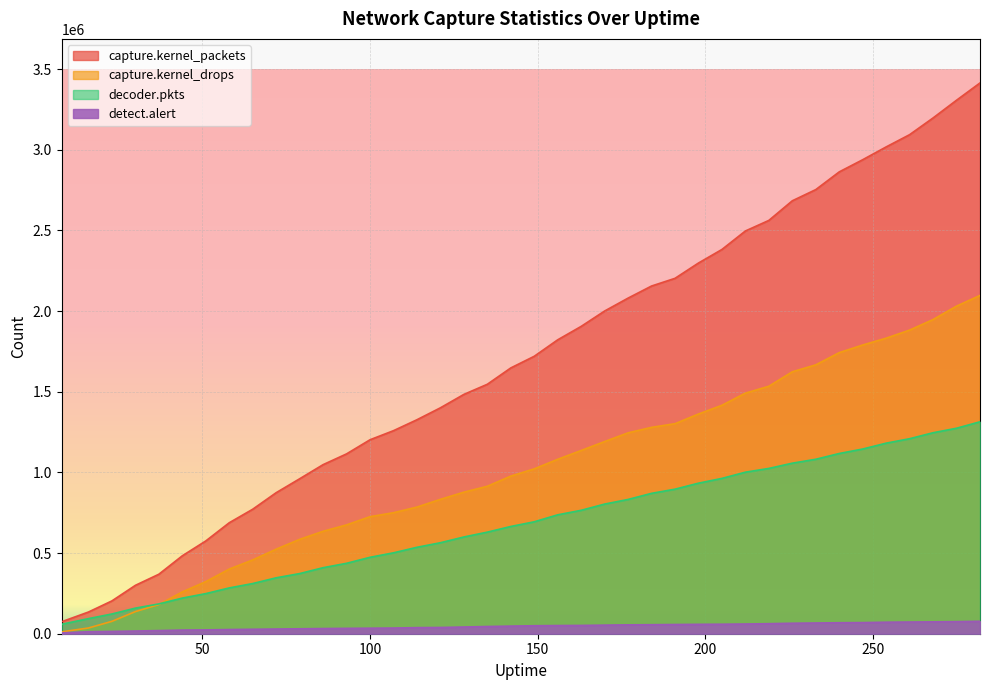

Reading left to right, what are all the values shown in this chart?

detect.alert: 8=4884	16=12418	23=14406	30=16641	37=19509	44=22634	51=23735	58=25940	65=27552	72=29062	79=30616	86=32072	93=33307	100=34270	107=35185	114=37814	121=38752	128=41566	135=44740	142=47187	149=49487	156=50689	163=51462	170=53274	177=55034	184=55942	191=57139	198=58233	205=58915	212=60202	219=62258	226=65004	233=66473	240=68118	247=68906	254=71426	261=72482	268=73611	275=74878	282=77017
capture.kernel_packets: 8=74256	16=134587	23=203587	30=300033	37=368881	44=483232	51=575193	58=688027	65=771827	72=874375	79=960604	86=1048230	93=1114992	100=1202496	107=1258868	114=1326667	121=1400632	128=1483734	135=1546611	142=1647863	149=1720135	156=1822229	163=1905486	170=2000815	177=2080839	184=2155775	191=2203416	198=2298338	205=2382418	212=2497028	219=2562587	226=2684259	233=2753581	240=2863431	247=2938836	254=3018247	261=3094227	268=3197844	275=3307737	282=3414791
capture.kernel_drops: 8=11430	16=35615	23=76882	30=137193	37=180877	44=259265	51=322938	58=400814	65=457498	72=524197	79=585103	86=635059	93=674759	100=725702	107=750256	114=785236	121=833139	128=877583	135=914187	142=977248	149=1022126	156=1081496	163=1136063	170=1191448	177=1245525	184=1279500	191=1302246	198=1362189	205=1416379	212=1491707	219=1534417	226=1624010	233=1667112	240=1742756	247=1790099	254=1832416	261=1882572	268=1947976	275=2031206	282=2097370
decoder.pkts: 8=58660	16=93622	23=122411	30=158701	37=184770	44=220939	51=248682	58=283974	65=311106	72=346664	79=372846	86=409360	93=436610	100=473771	107=501542	114=535856	121=564137	128=599781	135=629836	142=664959	149=693947	156=737186	163=765175	170=803820	177=832510	184=870323	191=896195	198=933386	205=962998	212=1001550	219=1024869	226=1057365	233=1081656	240=1117393	247=1145180	254=1181469	261=1209093	268=1246117	275=1274022	282=1314049